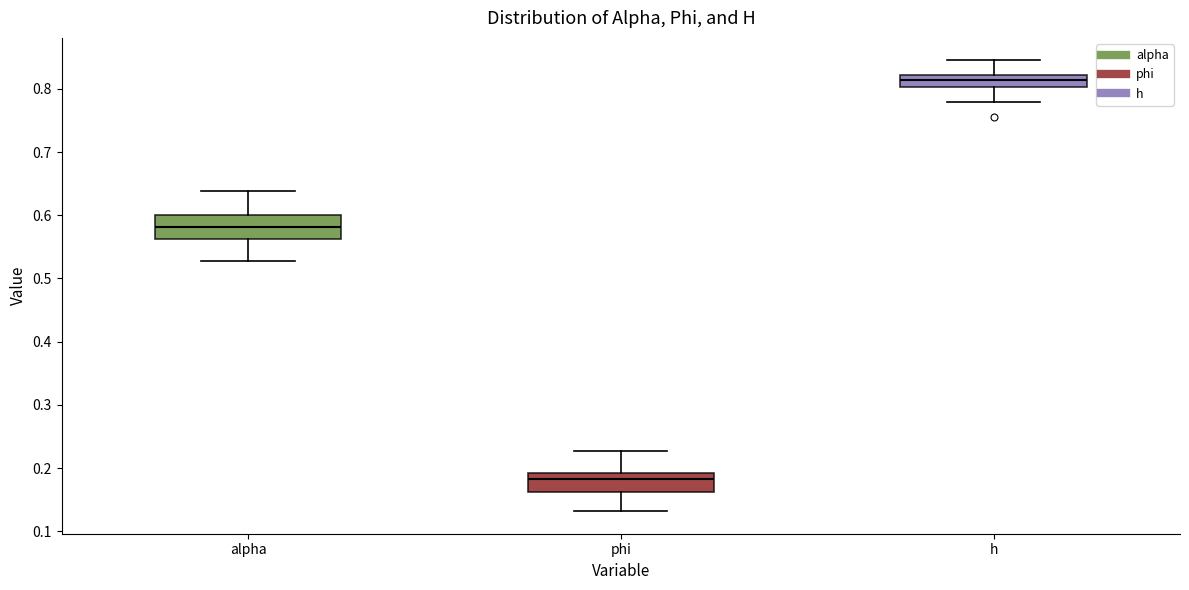

Where is the upper edge of the box for alpha on the y-axis? The values are not printed on the chart, so give them approximately, as read against the axis.

0.60